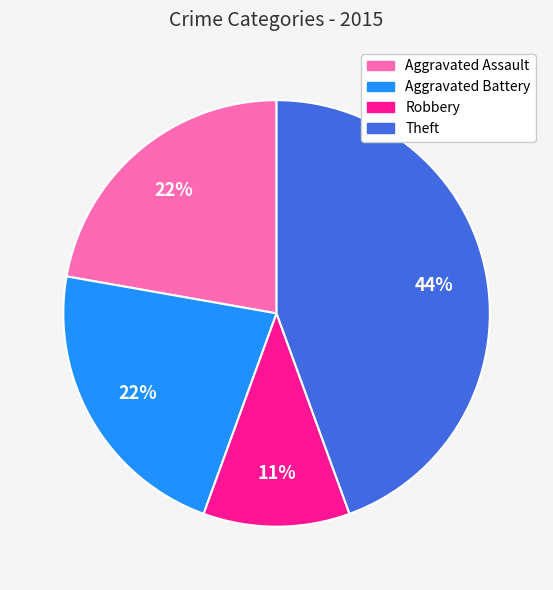

To the nearest percent, what is the average slice percentage?

25%